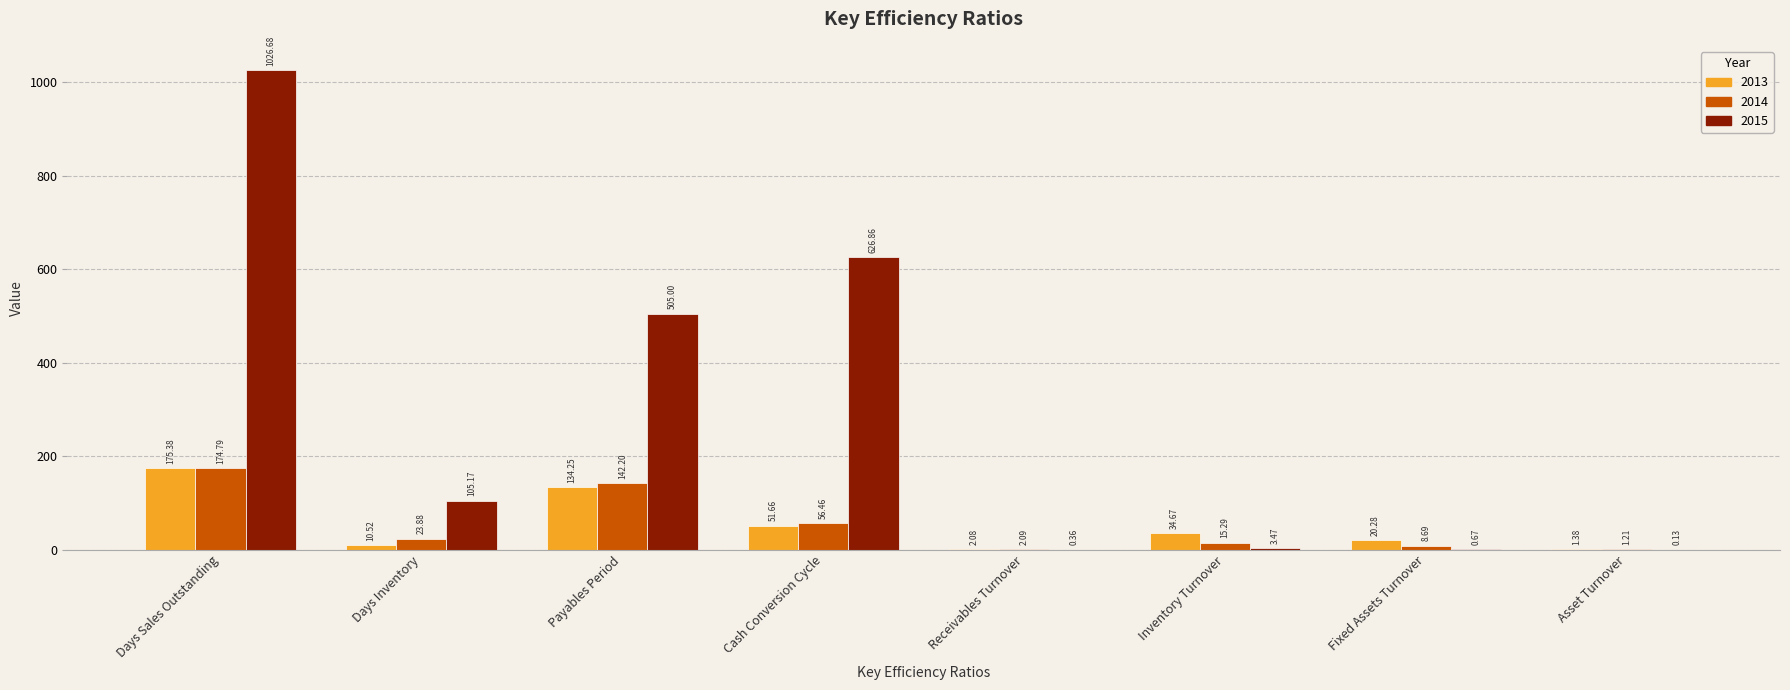

What is the sum of all 2014 values?

424.6